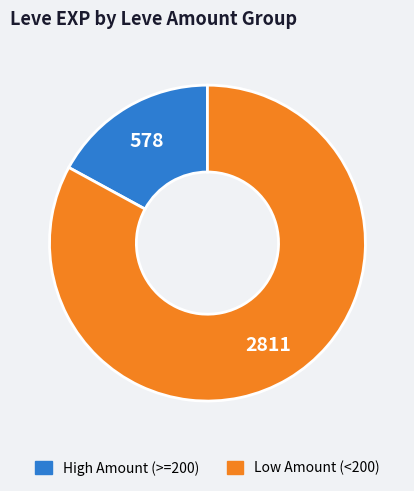

Is there a majority slice in this chart?

Yes